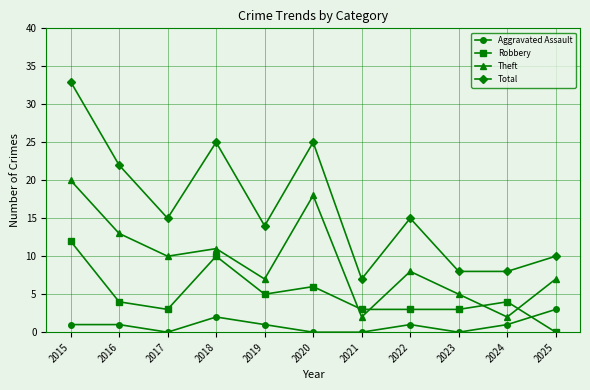

Count the number of data series in this chart.

4